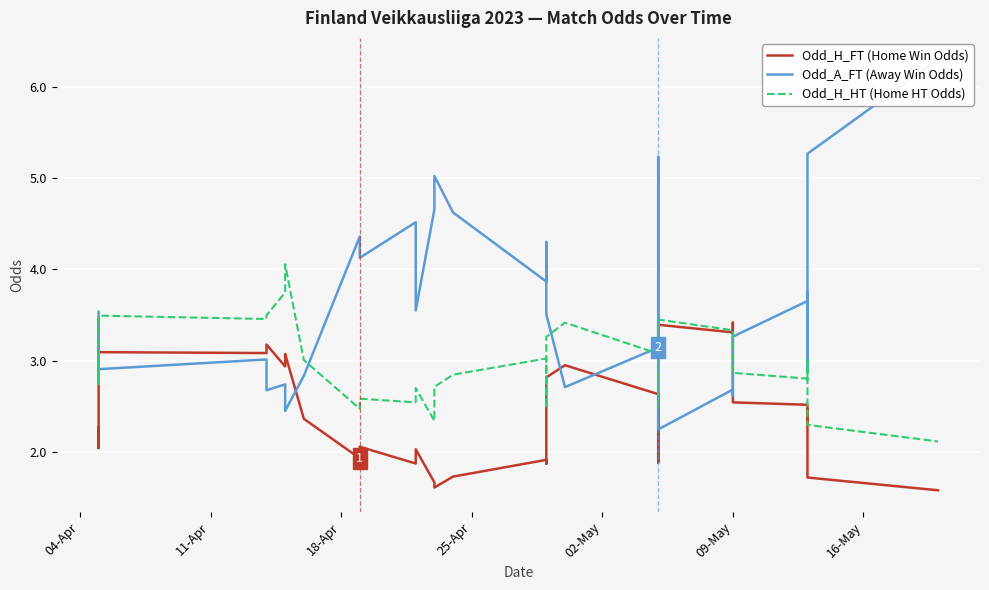

How many lines are shown in the chart?

3